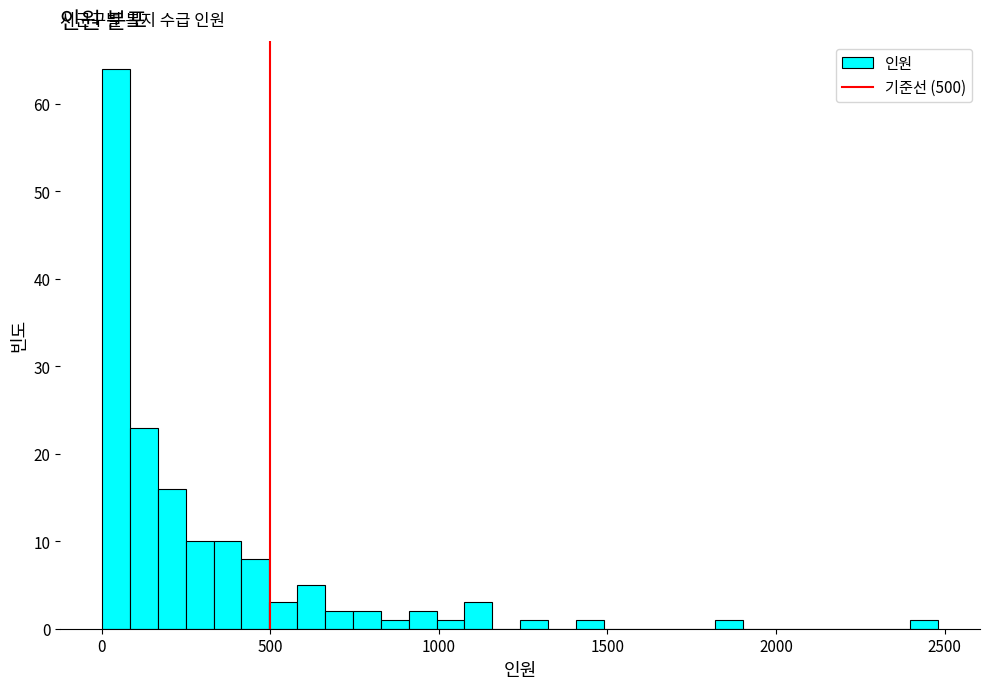

Around what value on the x-axis is the tallest bar? Give the approximate position of its centre, as read against the axis.

50